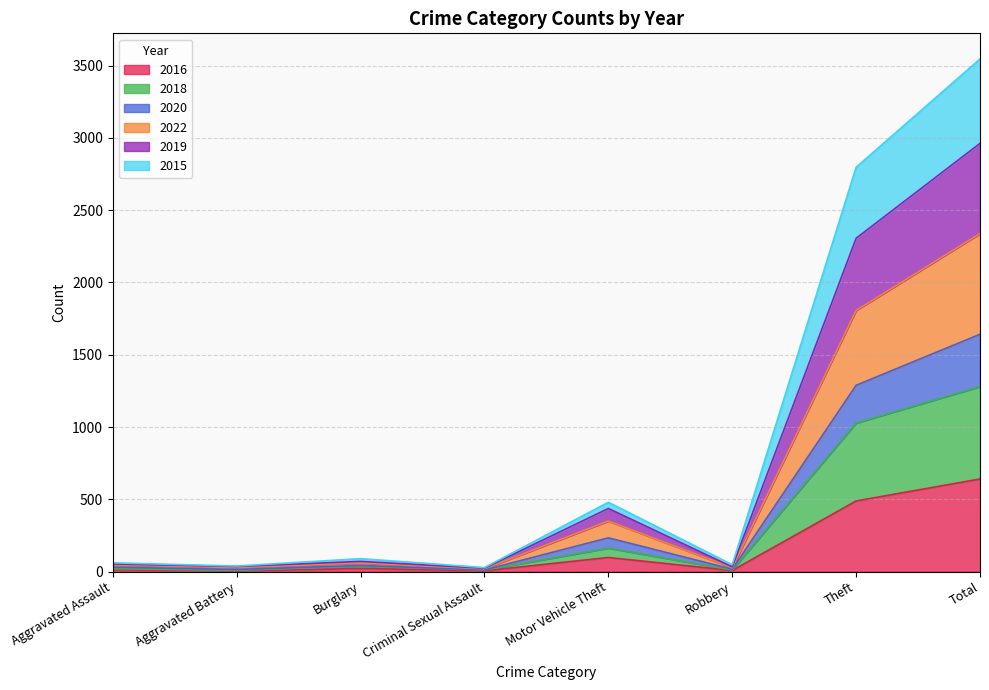

True or false: 2020 has a value of 13 at Criminal Sexual Assault.

False